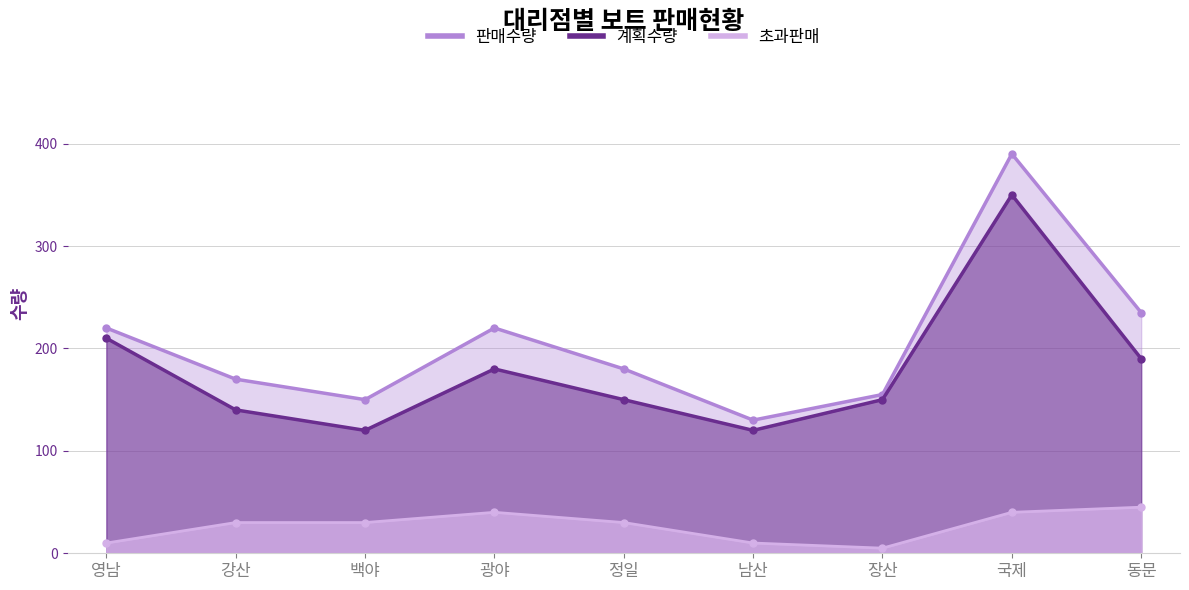

Which series changed the most between 정일 and 국제?

판매수량